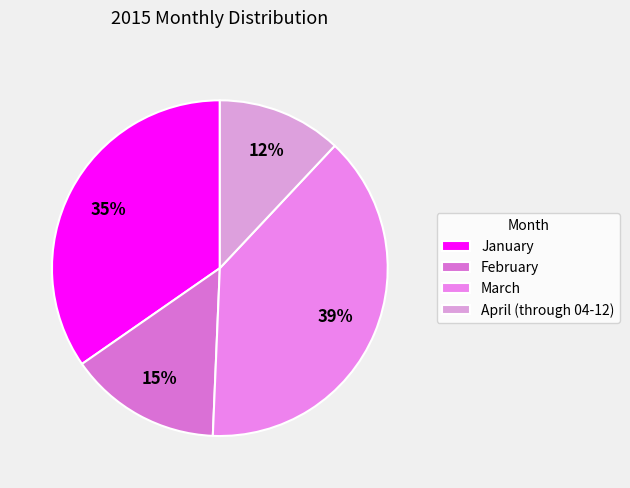

True or false: April (through 04-12) accounts for 24% of the total.

False